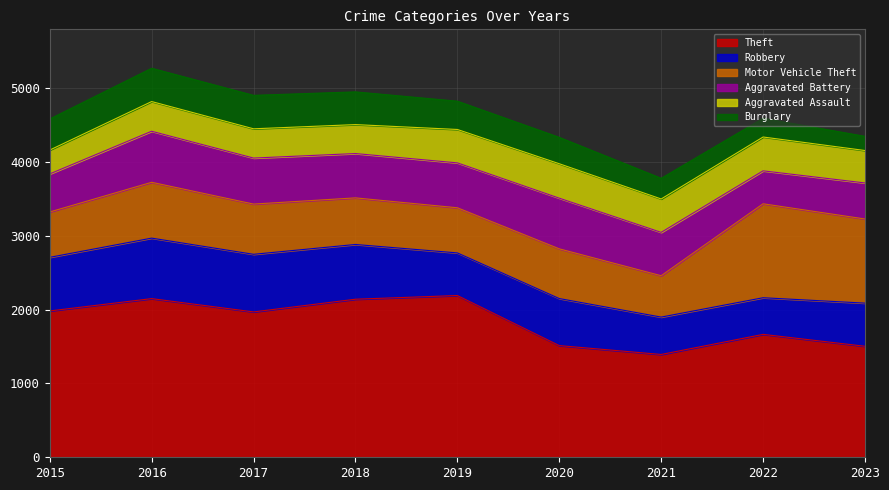

The Theft series shows 1664 at 2022. True or false?

True